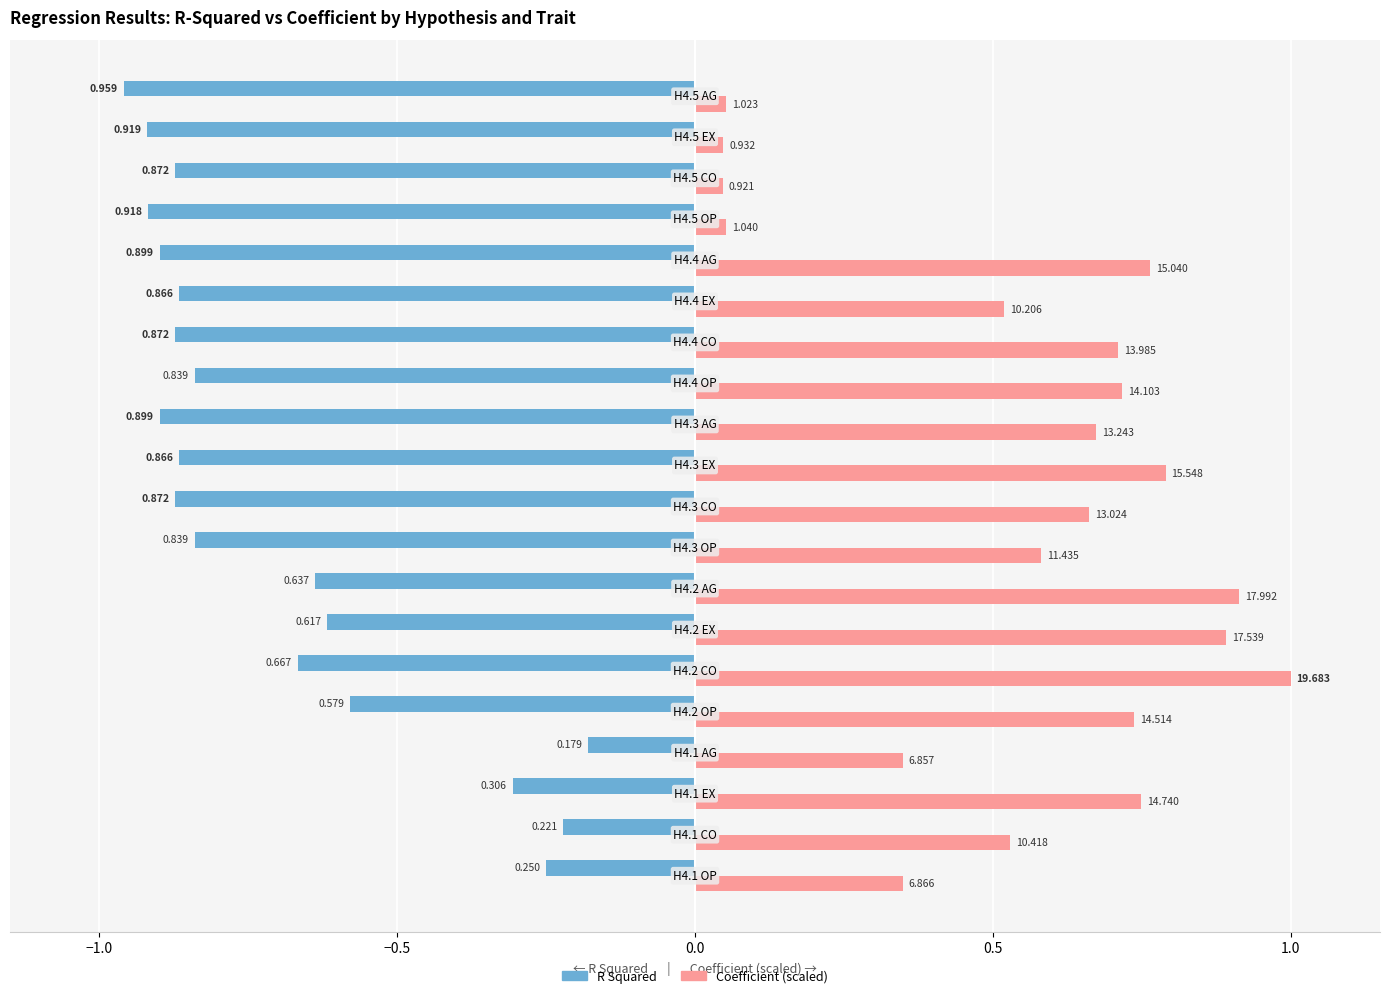

List the series in order of their overall mean, lowest first.

R Squared, Coefficient (scaled)